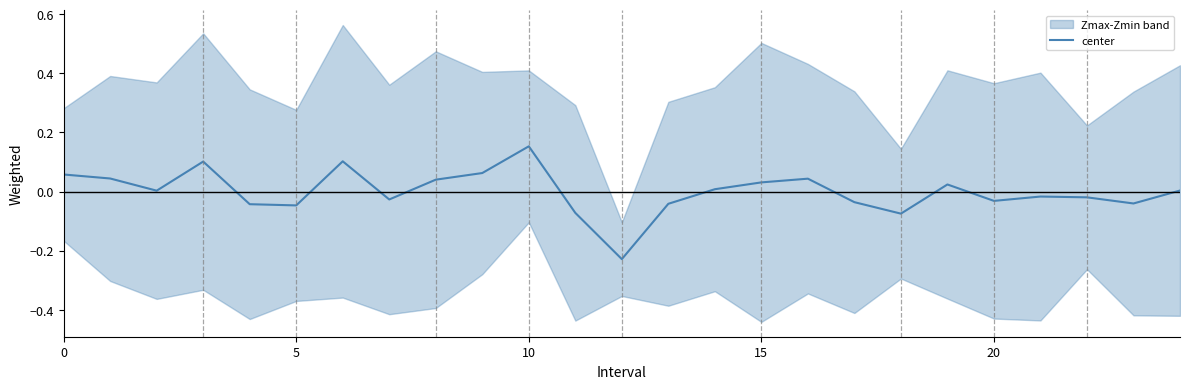

What is the minimum value shown in the chart?

-0.2